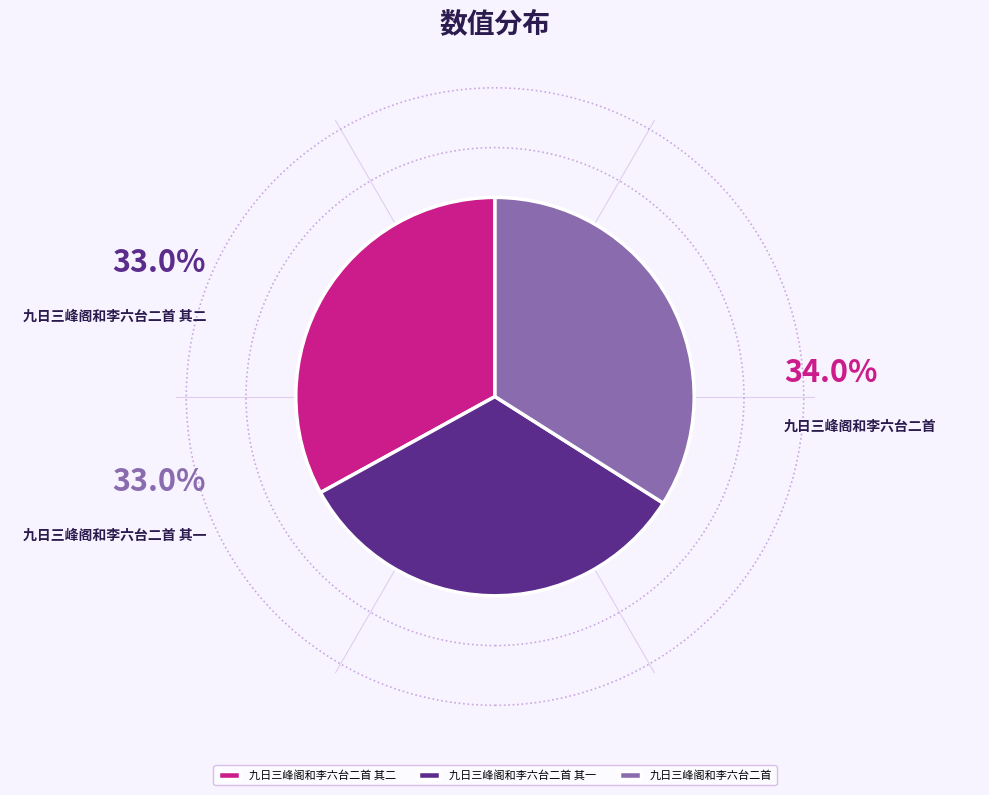

Which category has the biggest portion of the pie?

九日三峰阁和李六台二首